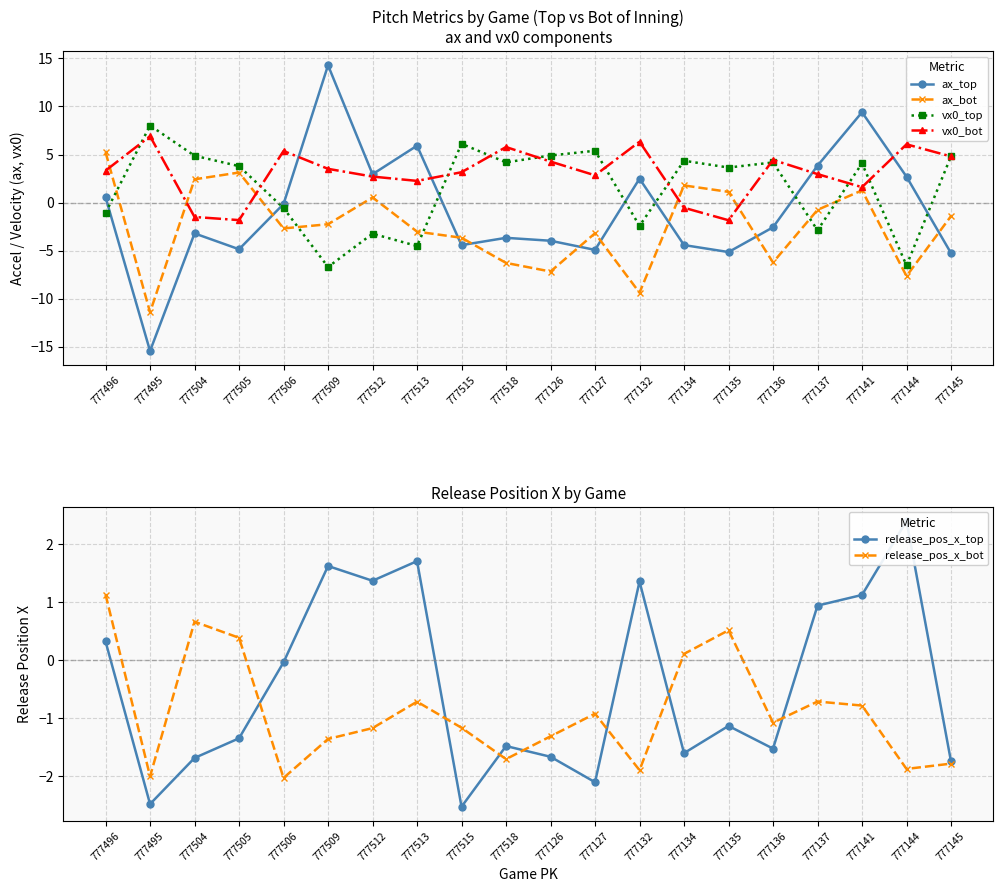

What value does the release_pos_x_bot series have at 777506?

-2.0